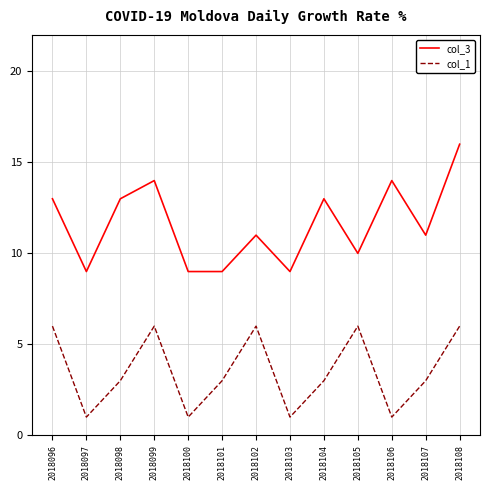

The value of col_3 at 2018105 is 14. True or false?

False